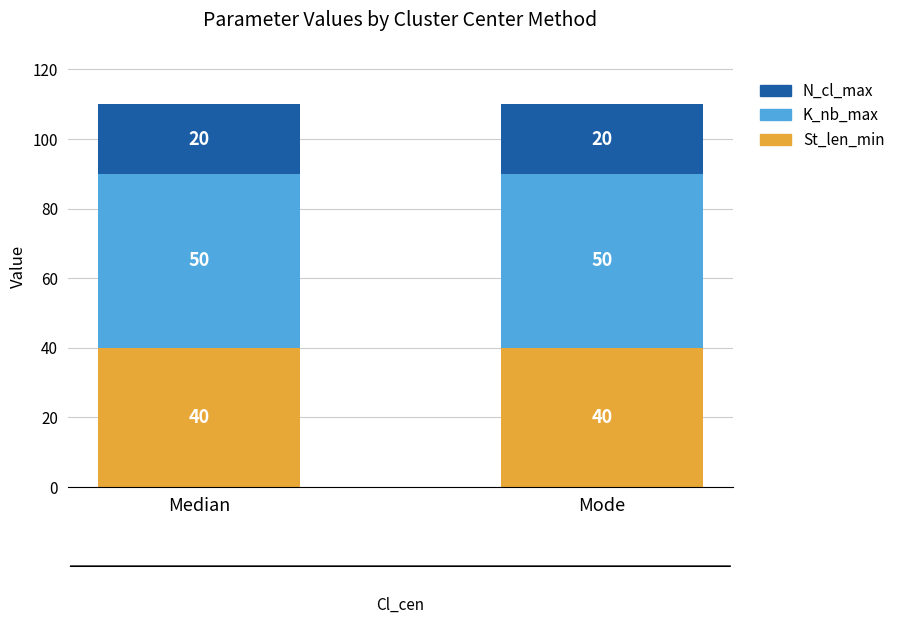

What is the sum of the St_len_min values at Median and Mode?

80